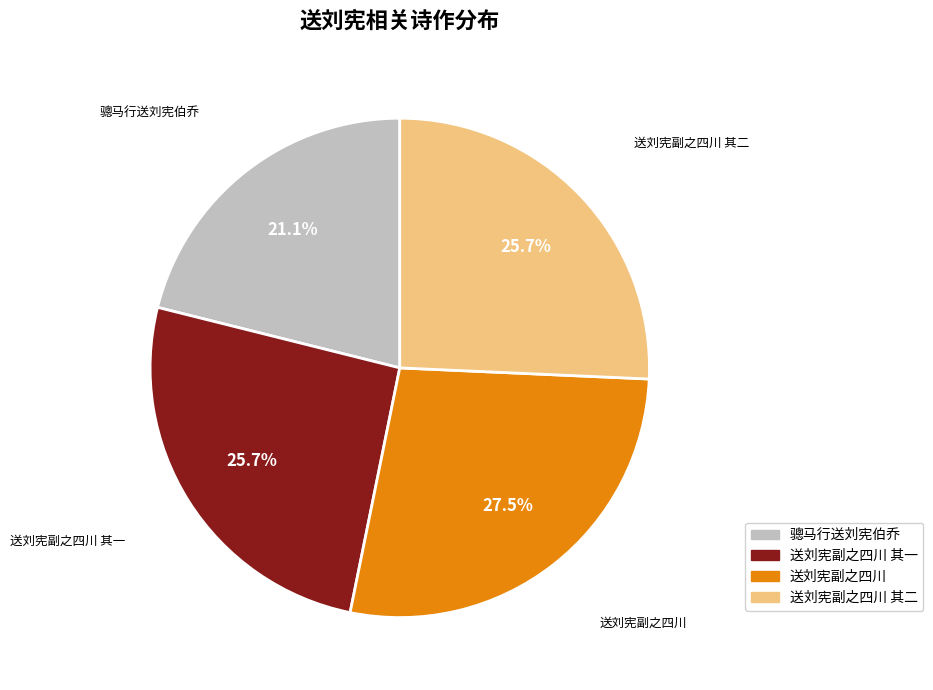

Combined, do 骢马行送刘宪伯乔 and 送刘宪副之四川 其一 account for over 50%?

No